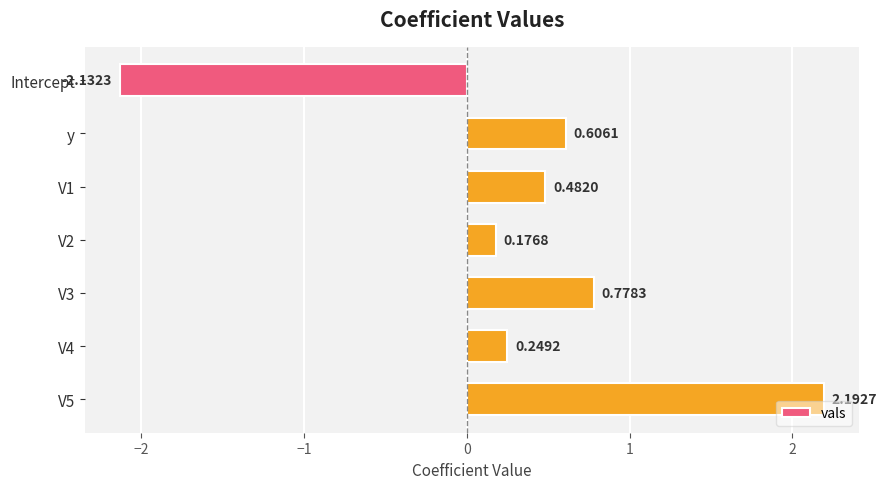

What is the sum of all values?

2.4